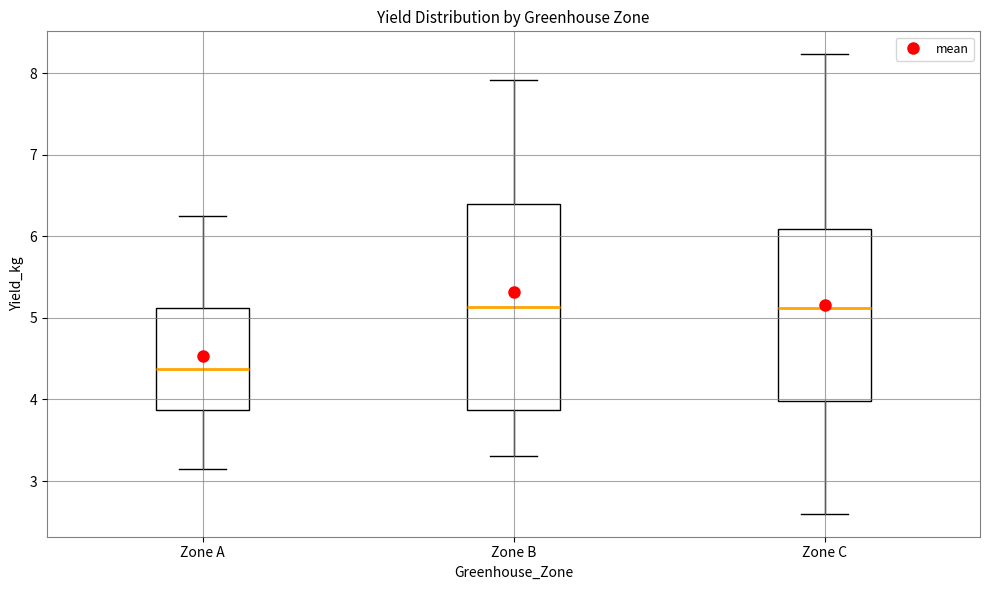

Which box is the tallest, from its lower edge to its upper edge?

Zone B